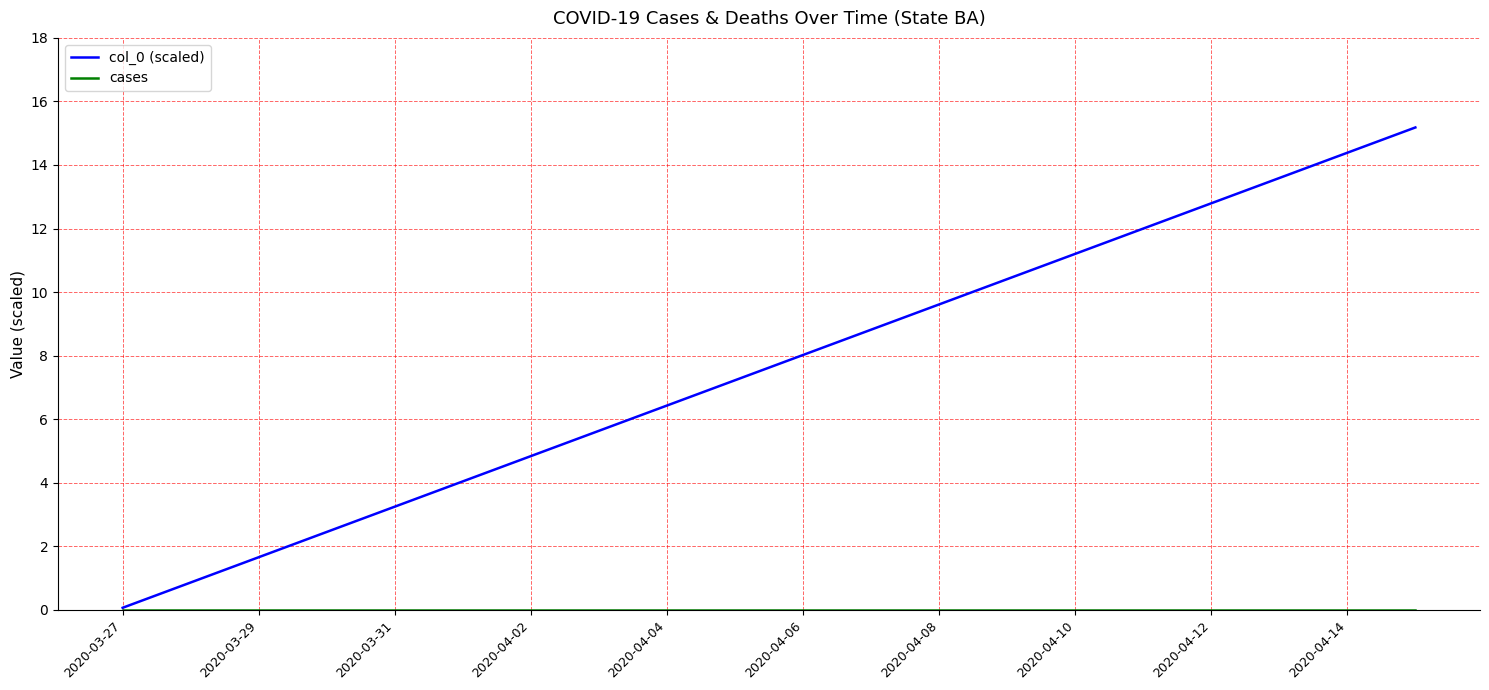

Which series has the widest spread of values?

col_0 (scaled)